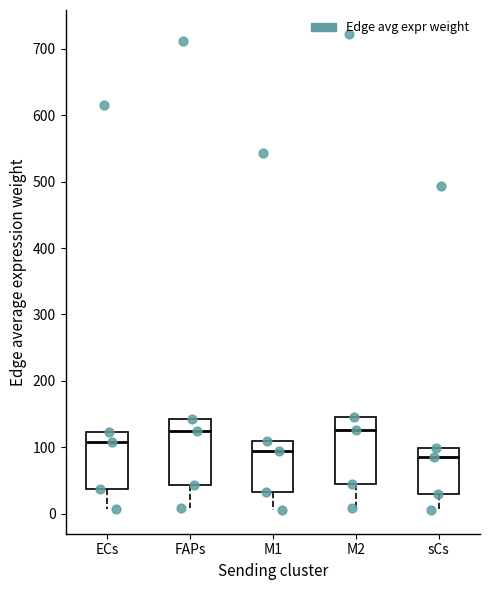

Where is the lower edge of the box for M1 on the y-axis? The values are not printed on the chart, so give them approximately, as read against the axis.

30